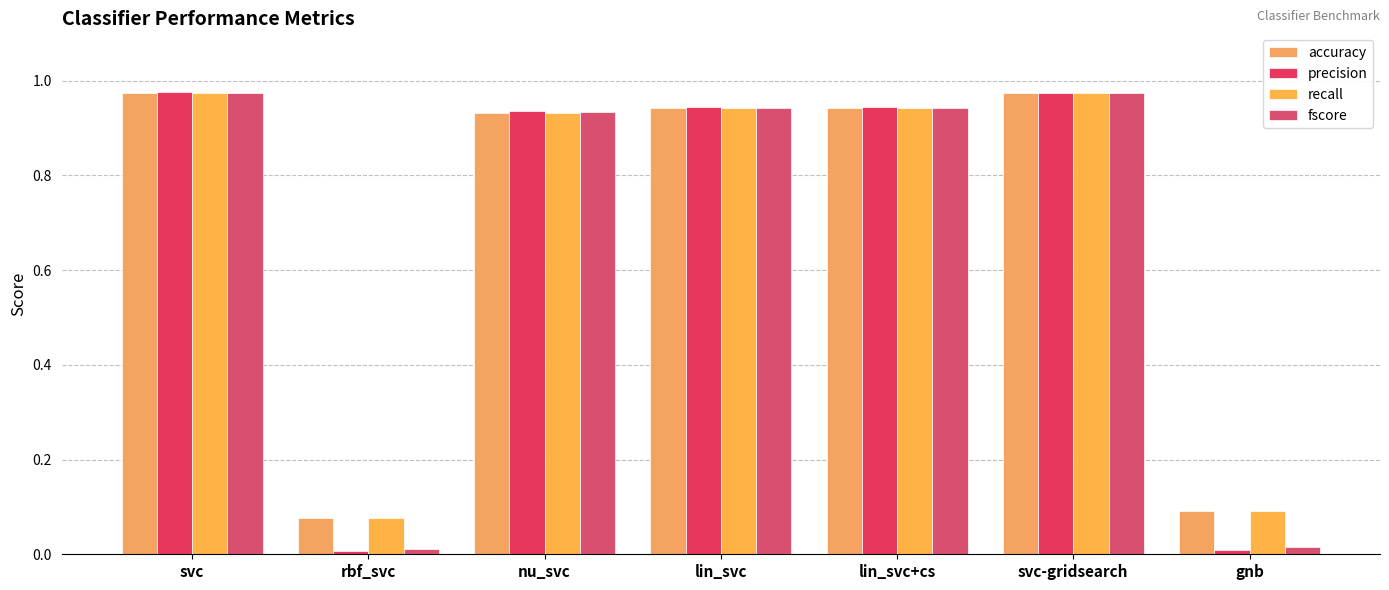

Count the number of data series in this chart.

4